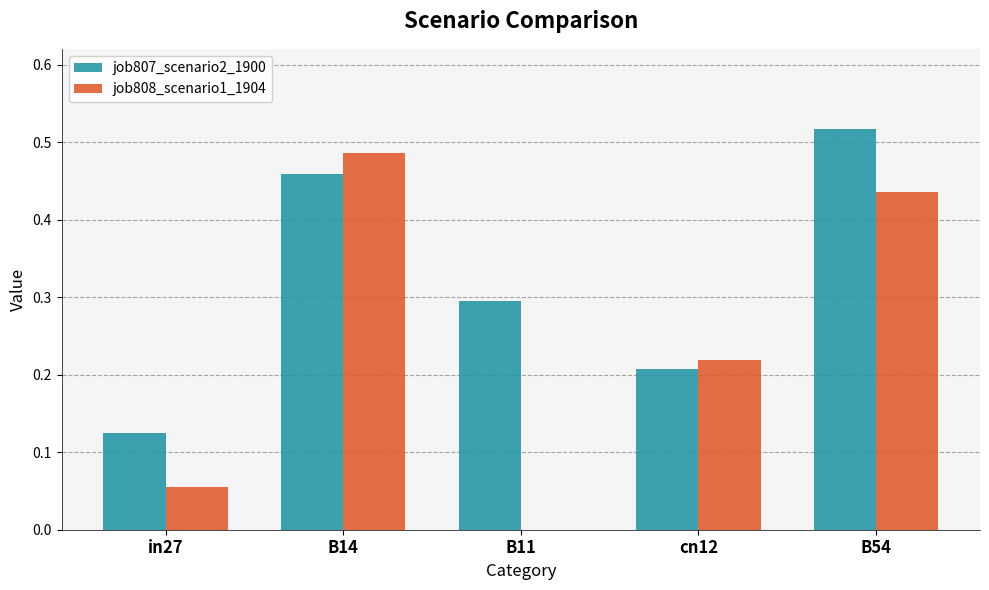

What is the sum of the job808_scenario1_1904 values at B14 and B54?

0.9